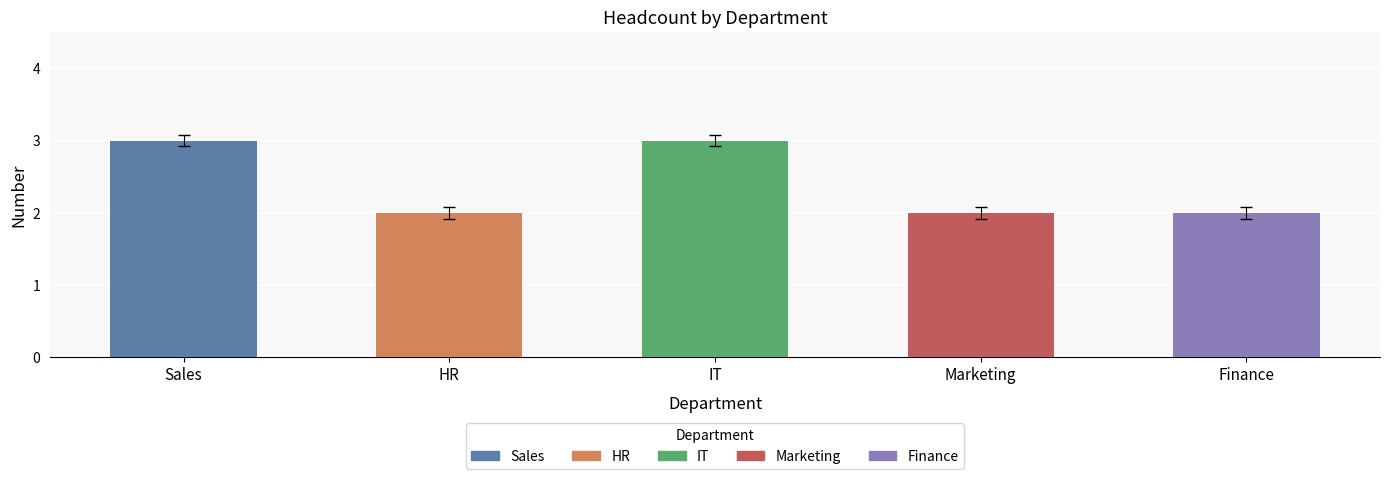

The value at HR is 1. True or false?

False